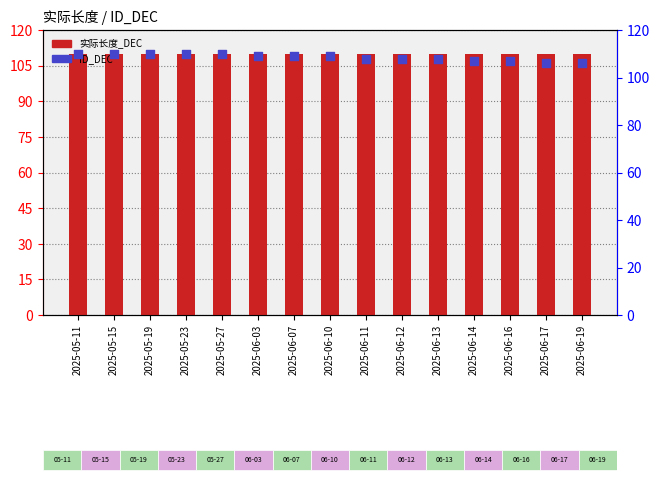

What are all the series names shown in the legend?

实际长度_DEC, ID_DEC